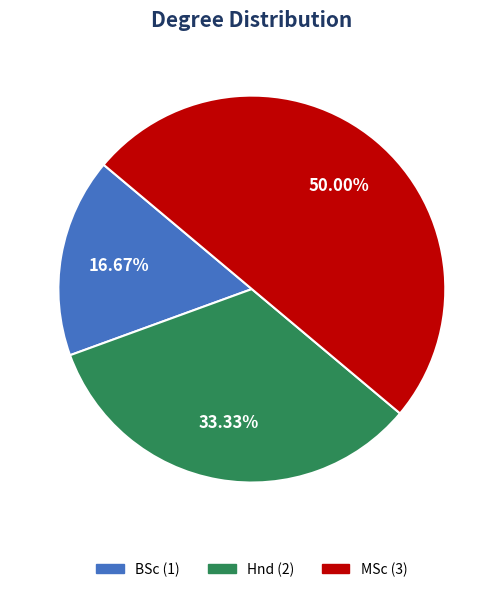

Rank the categories by value from lowest to highest.

Select a degree, BSc, Hnd, MSc